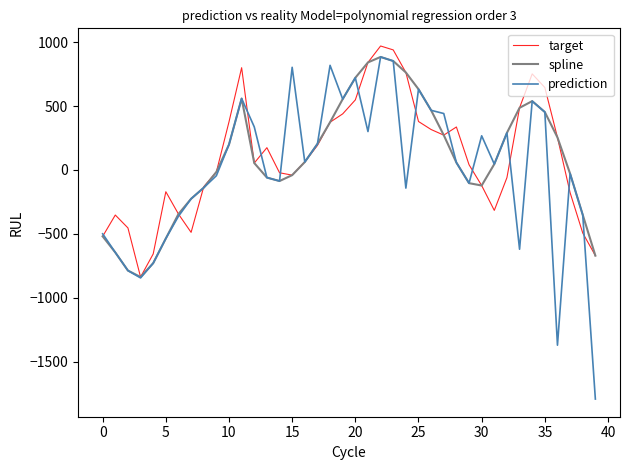

What is the highest value of the spline series?

884.7